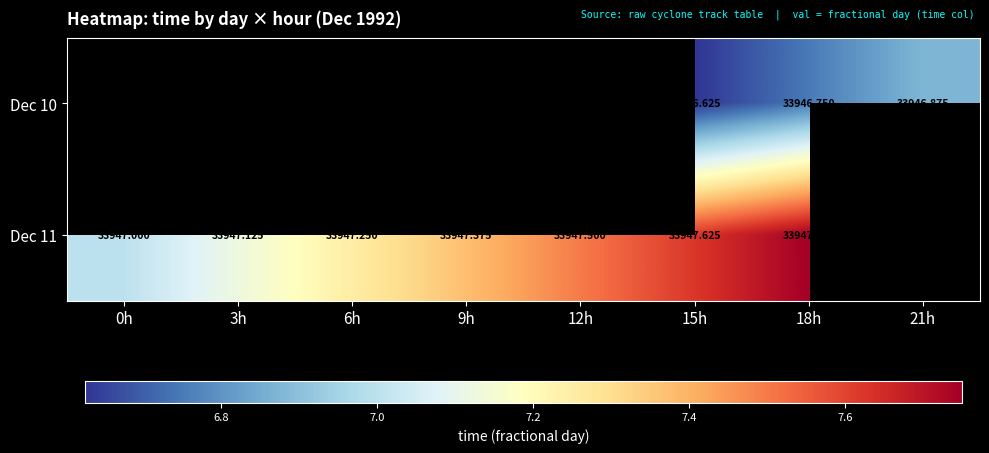

At which category is the sum across all series the highest?

18h